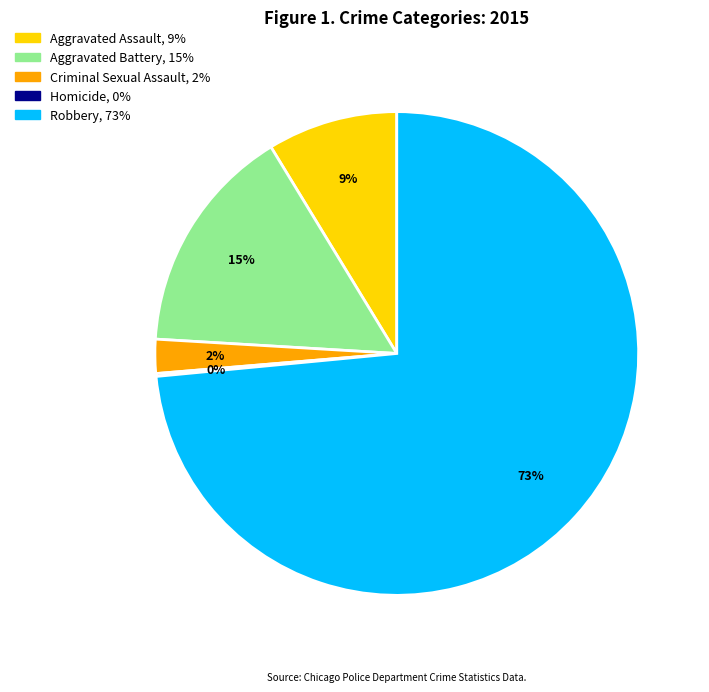

Which category has the biggest portion of the pie?

Robbery